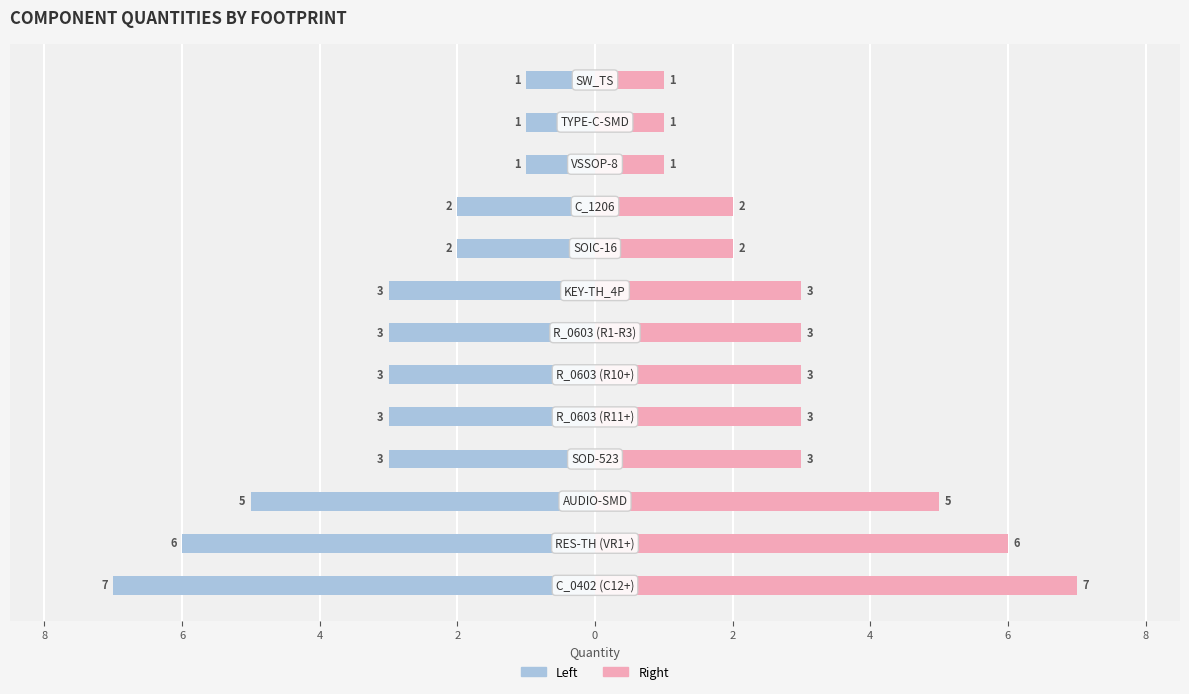

Count the Right side values in the range 2 to 3.

7